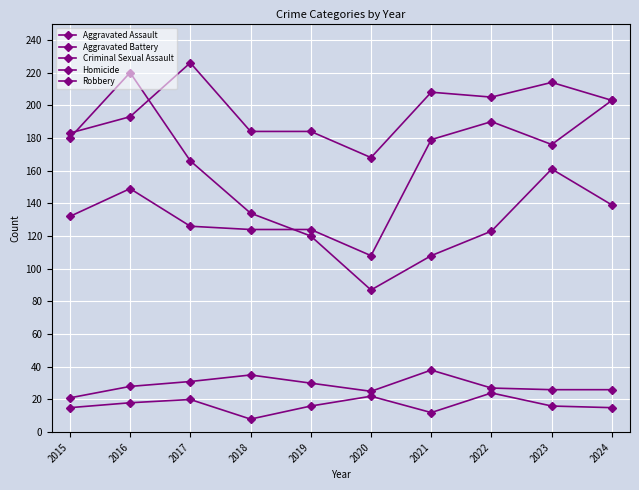

What is the spread (max minus min) of values at 2015?

168